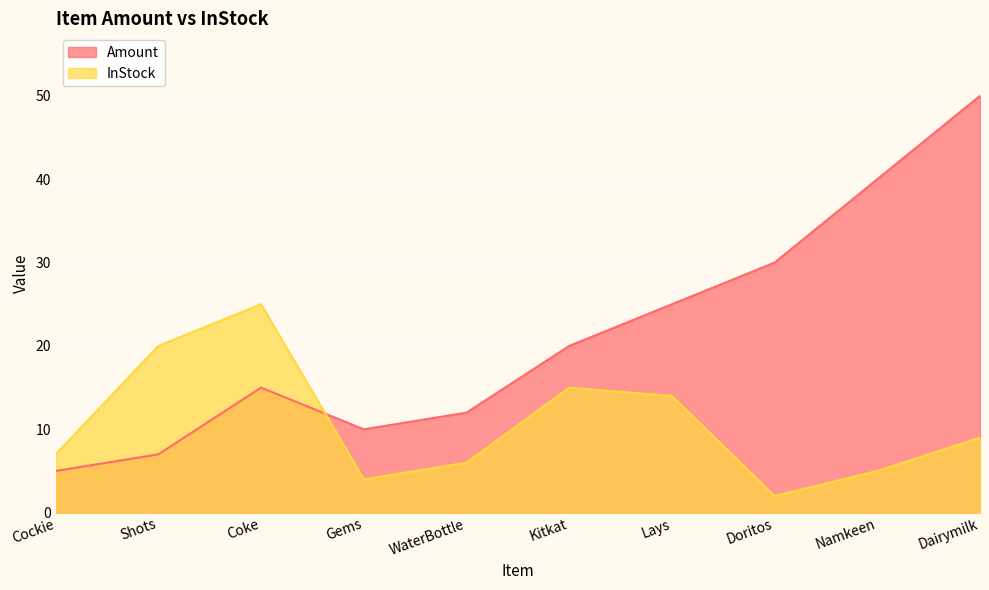

How many interior local valleys does the Amount series have?

1